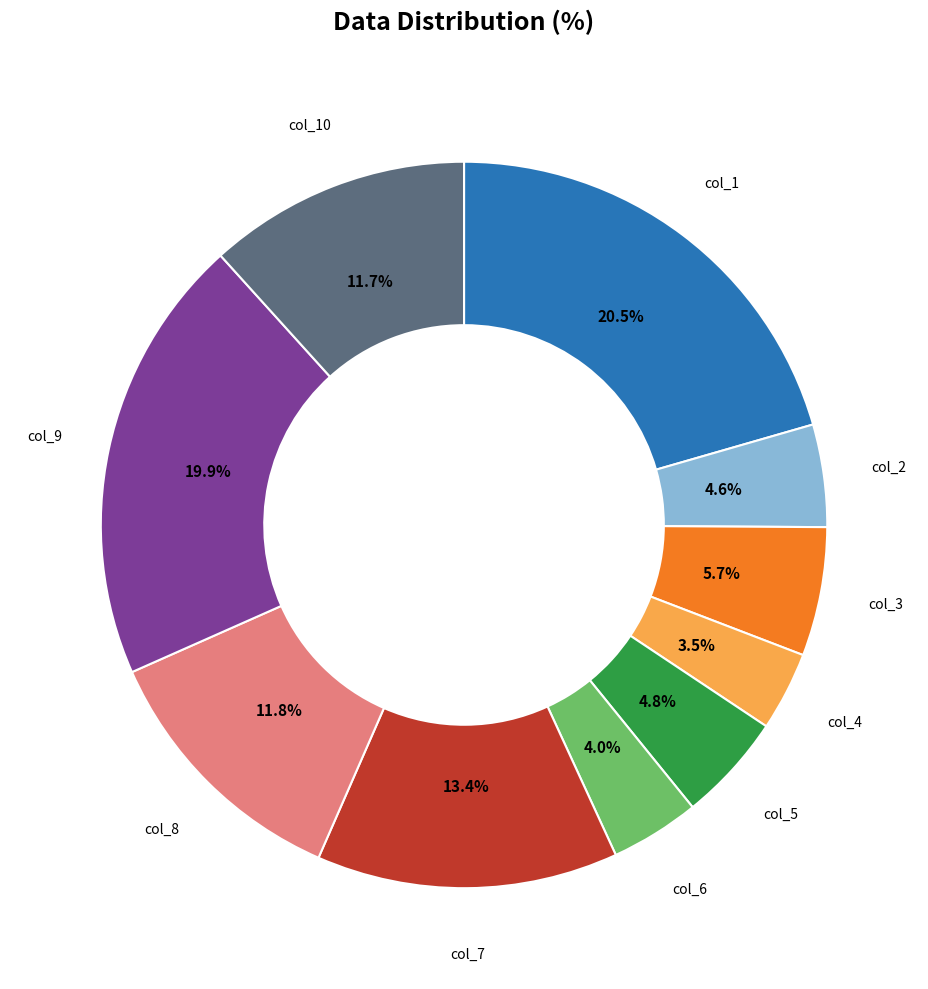

Is there any slice that represents more than half of the pie?

No